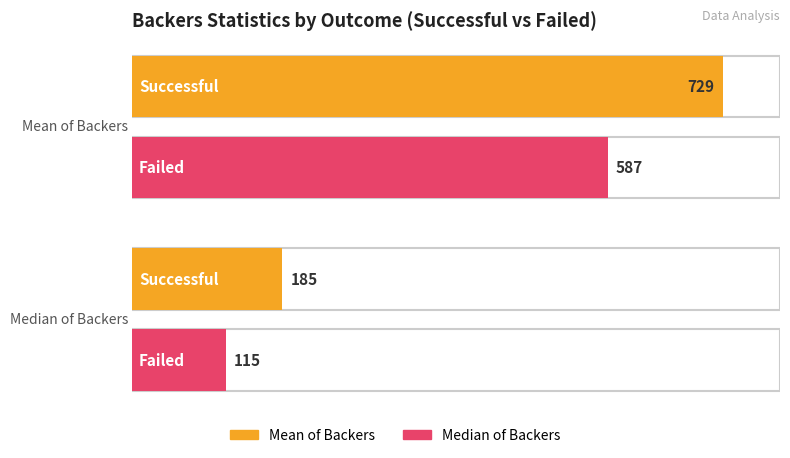

Is the value of Median of Backers at Successful greater than the value of Mean of Backers at Failed?

No